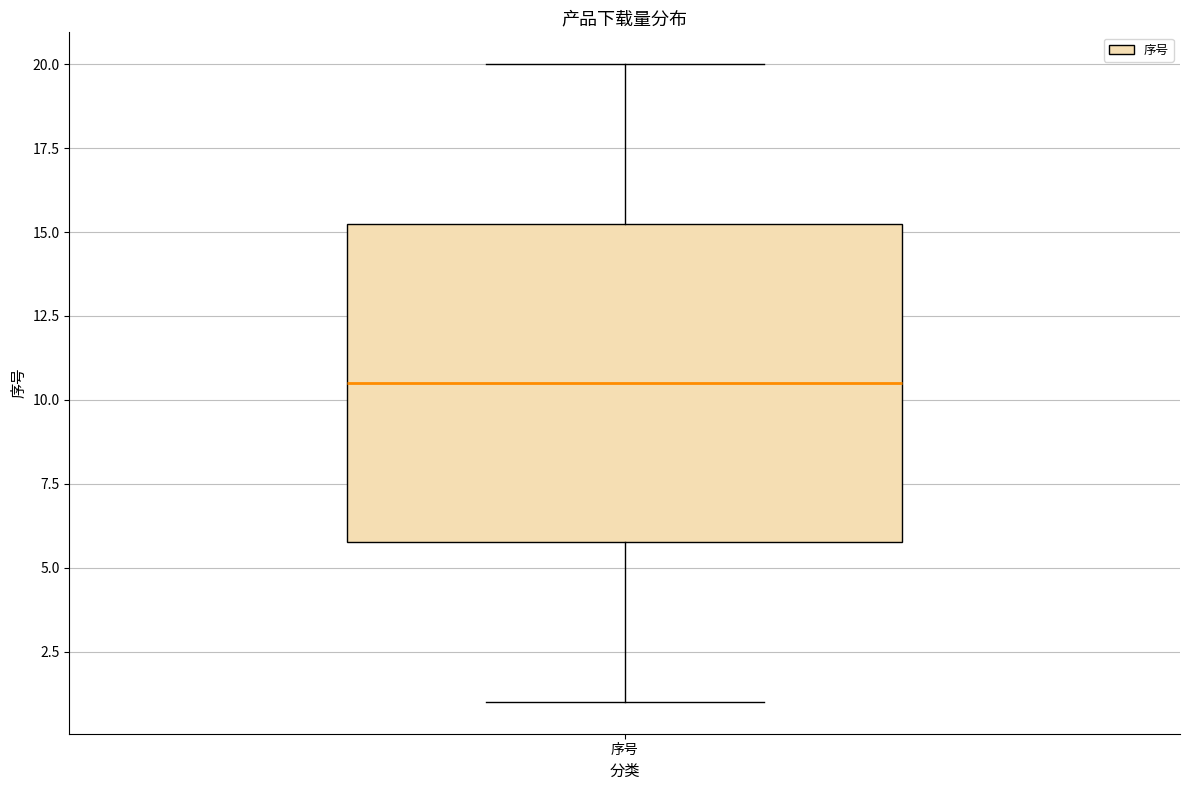

Where is the lower edge of the box for 序号 on the y-axis? The values are not printed on the chart, so give them approximately, as read against the axis.

6.0